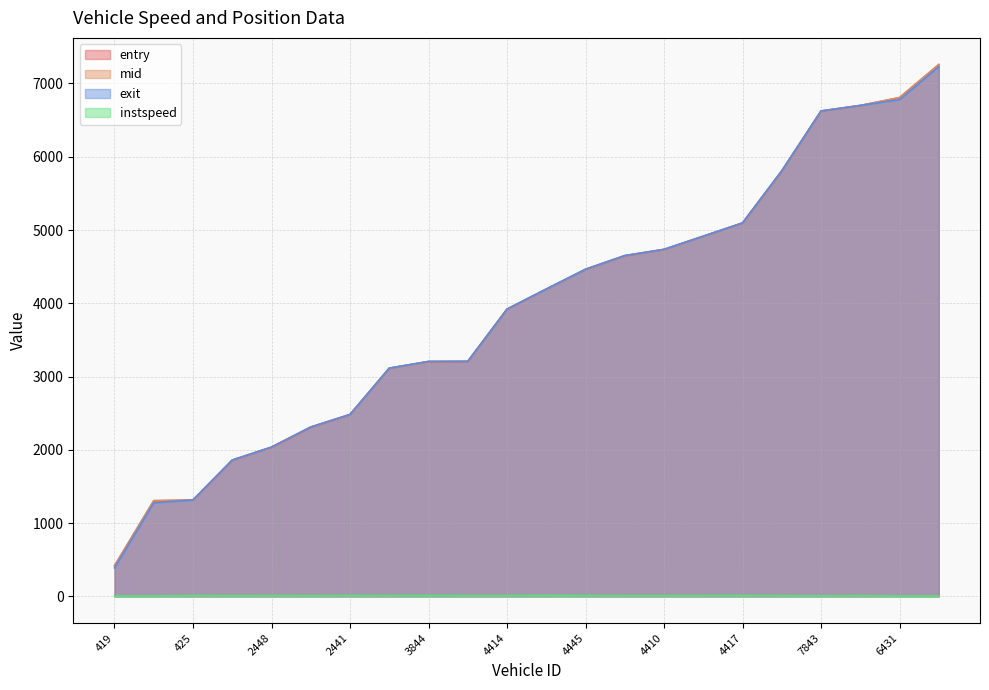

Which series has the widest spread of values?

mid